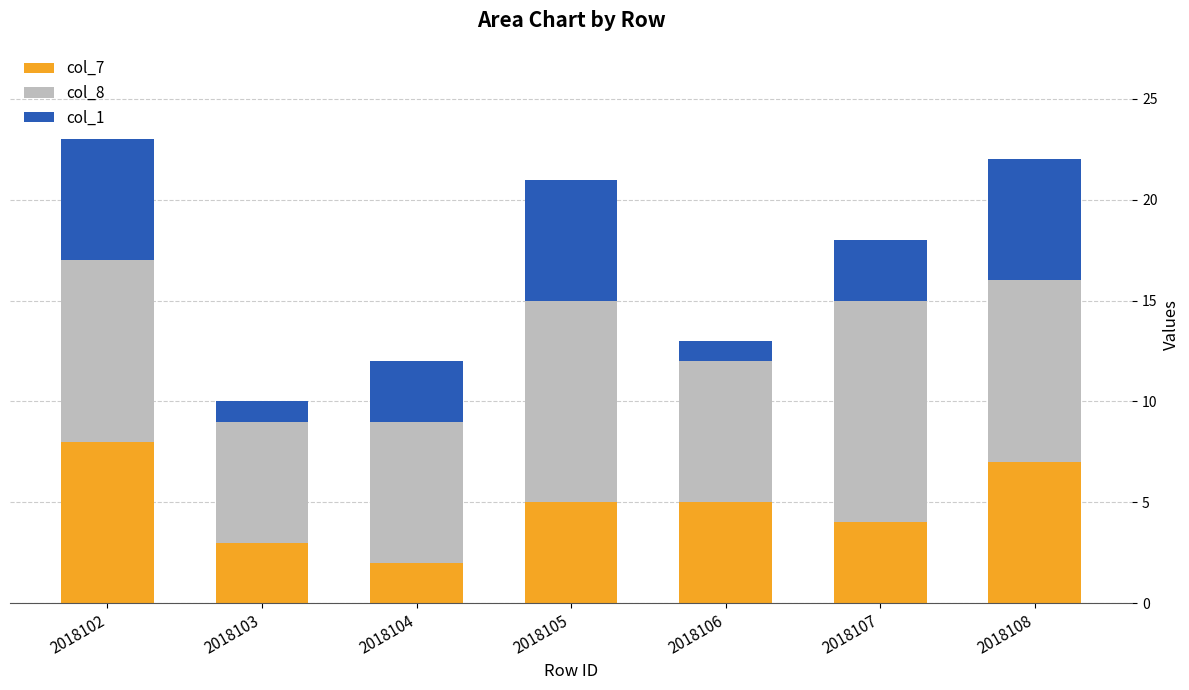

What is the total value across all series at 2018104?

12